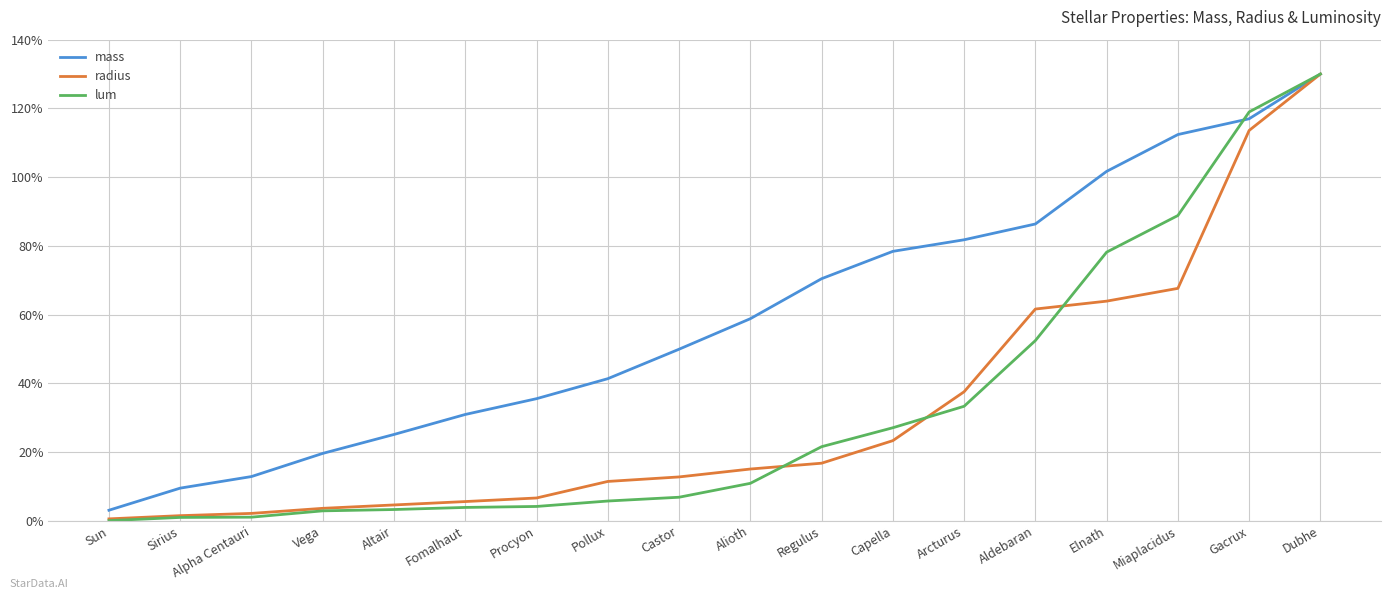

Which series has the largest range (max minus min)?

lum